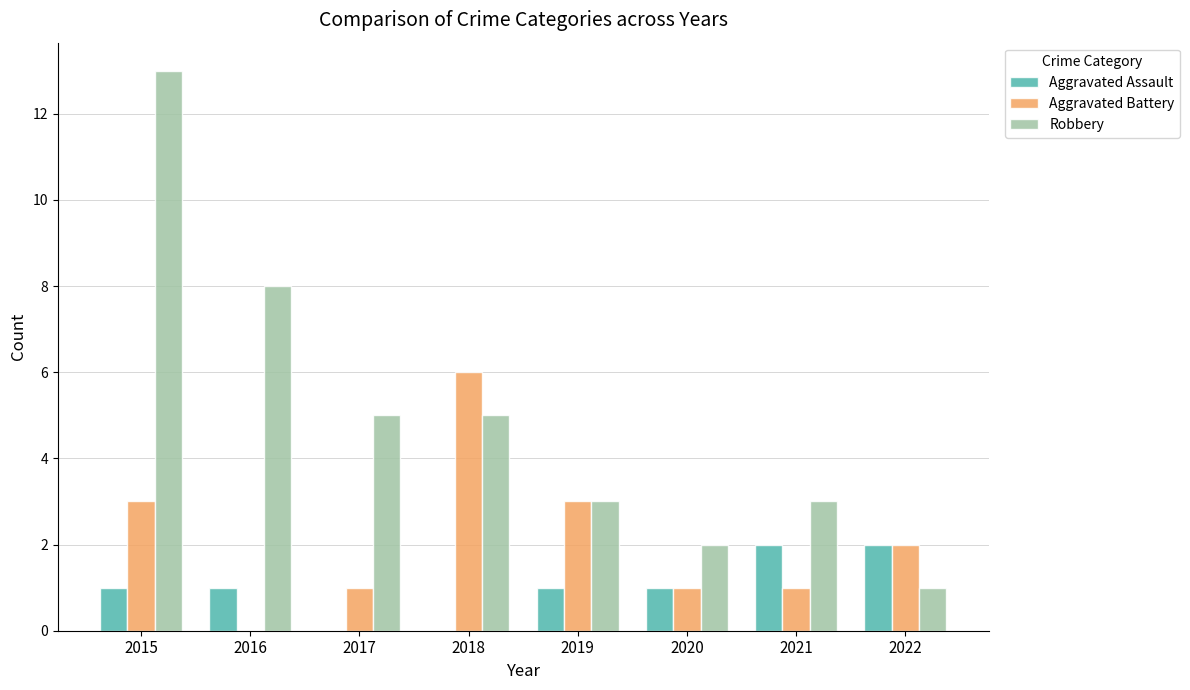

At which label is Robbery closest to 7?

2016